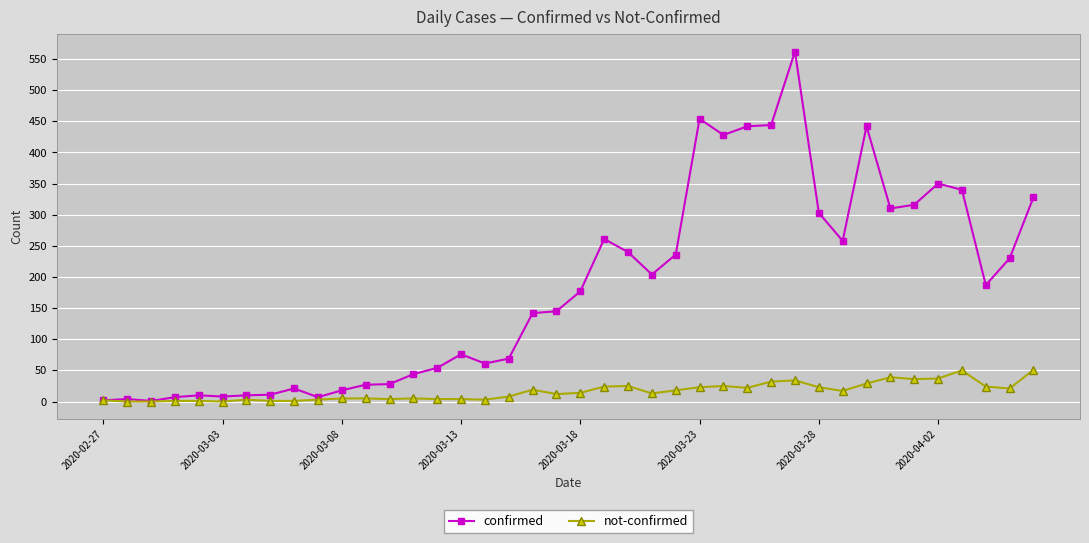

Which series has the largest total across all categories?

confirmed